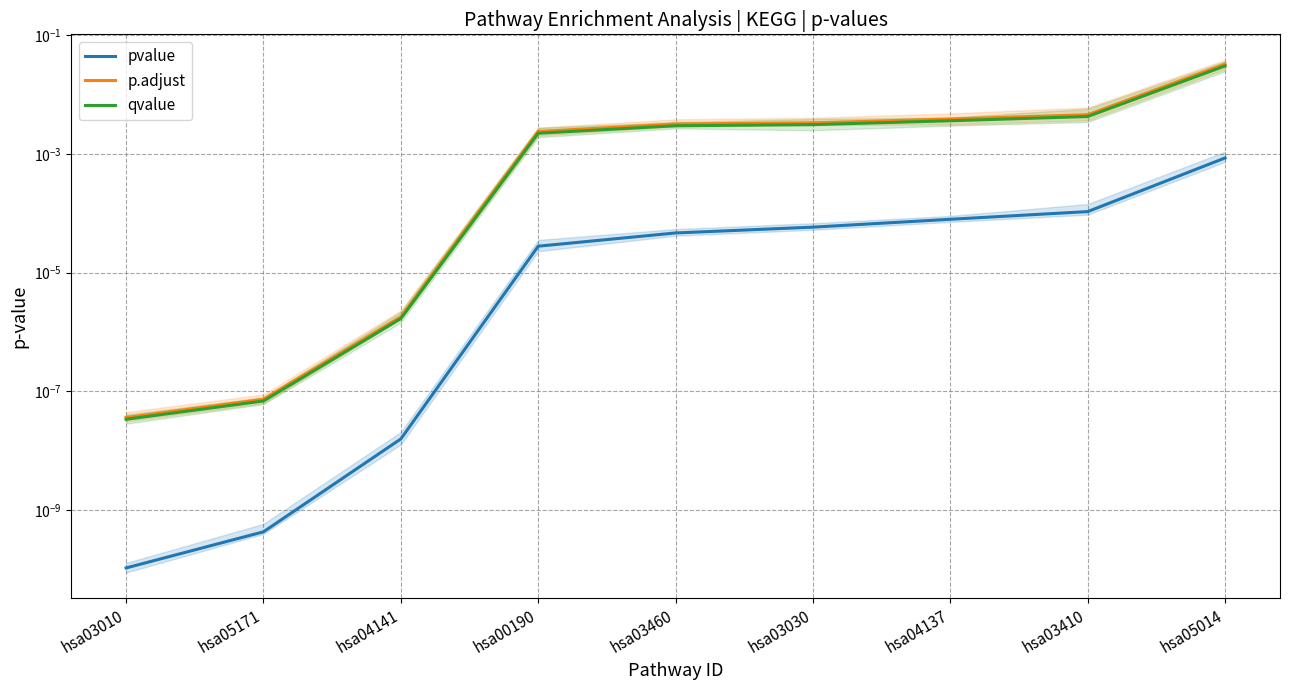

List the series in order of their peak value, highest first.

p.adjust, qvalue, pvalue